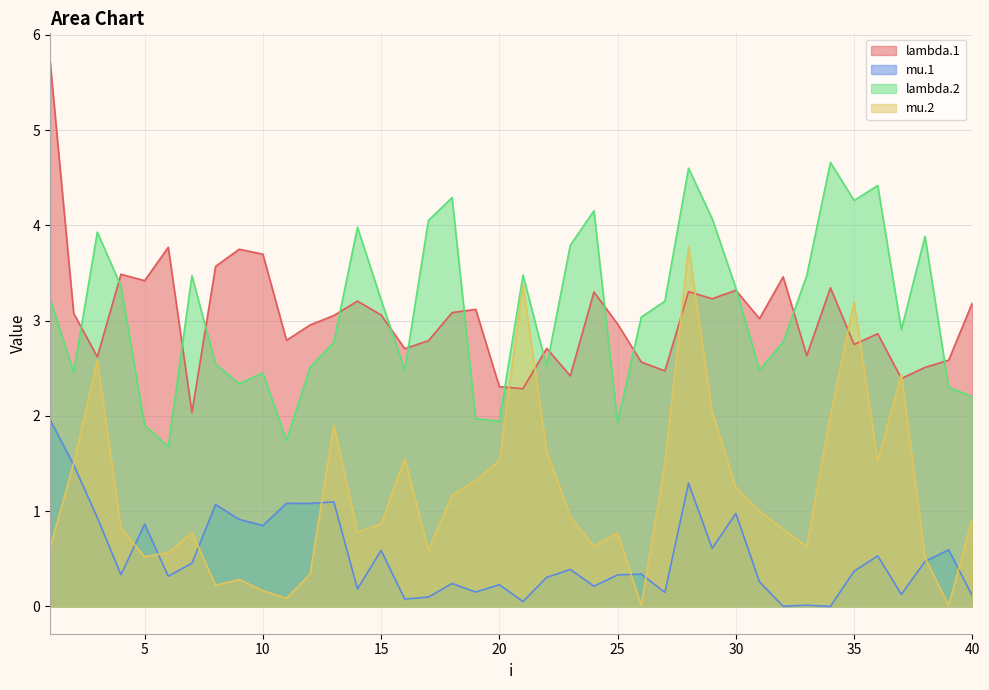

True or false: mu.1 and lambda.2 cross at least once.

False